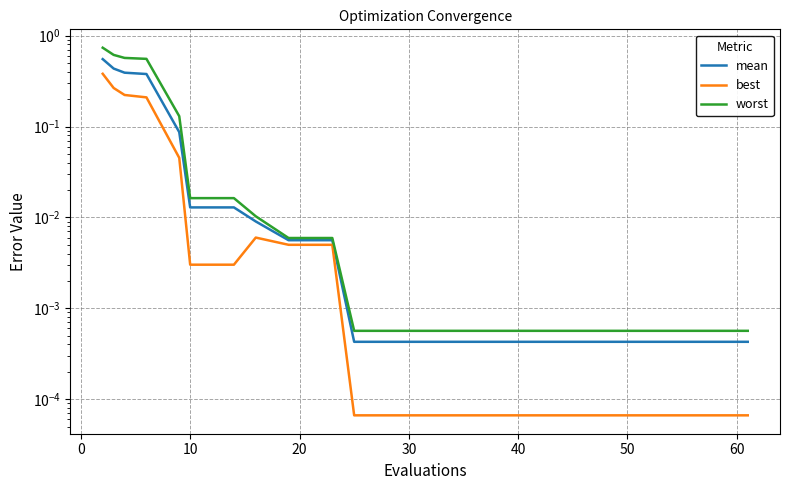

Is the value of best at 11 greater than the value of mean at 16?

No